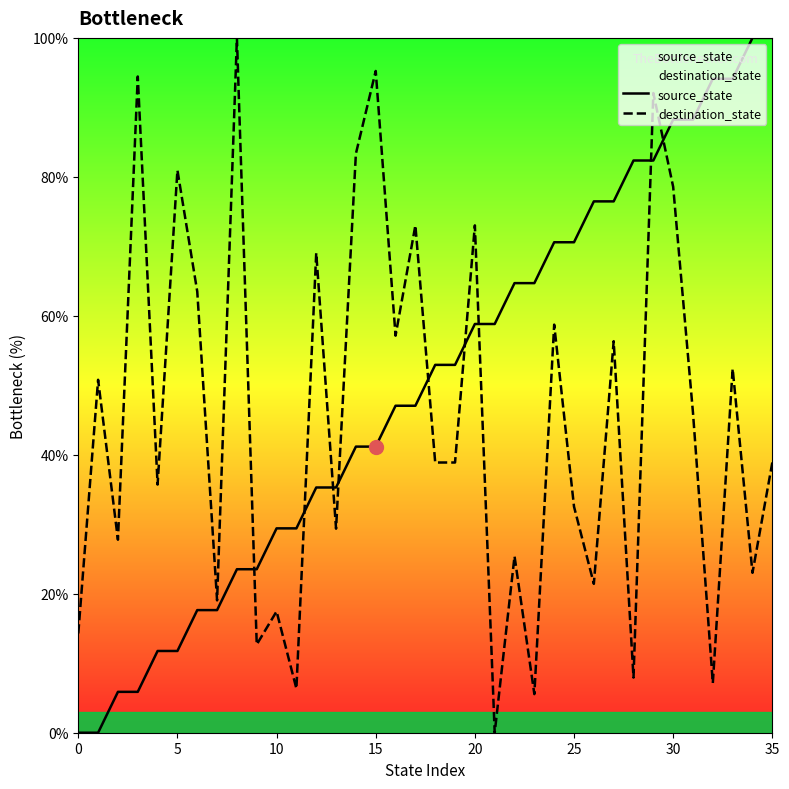

Which series has the largest range (max minus min)?

source_state